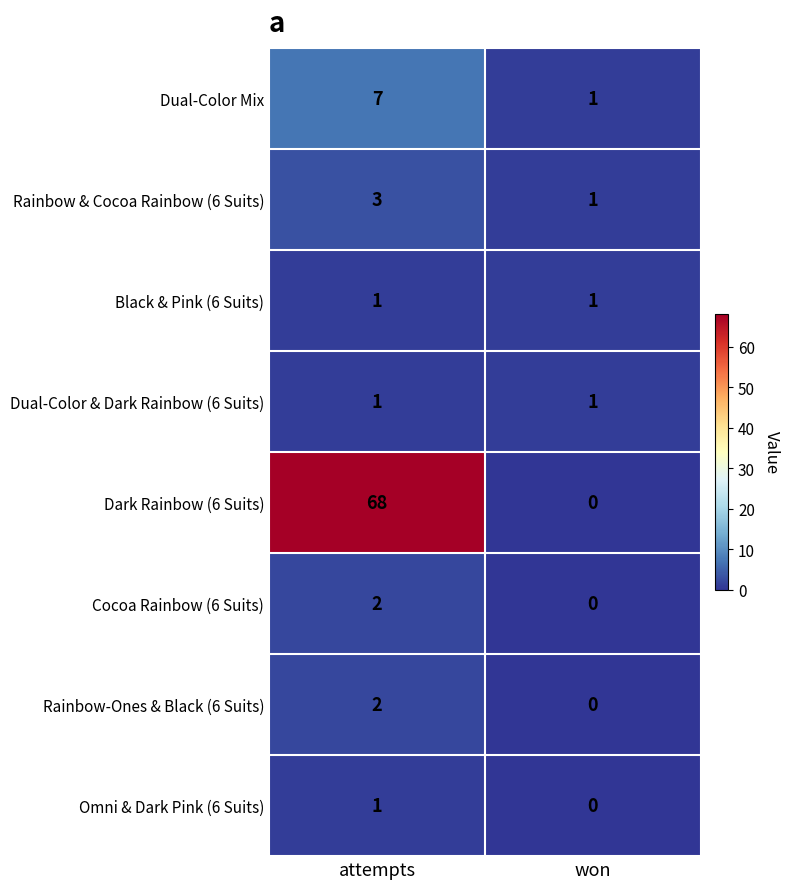

Which series changed the most between attempts and won?

Dark Rainbow (6 Suits)